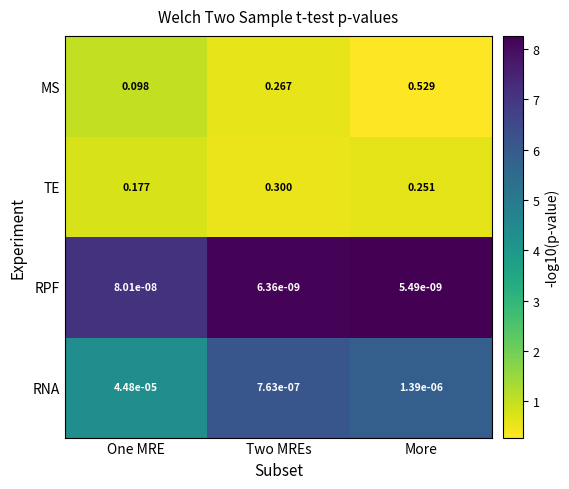

Between One MRE and Two MREs, which series saw the biggest shift?

MS